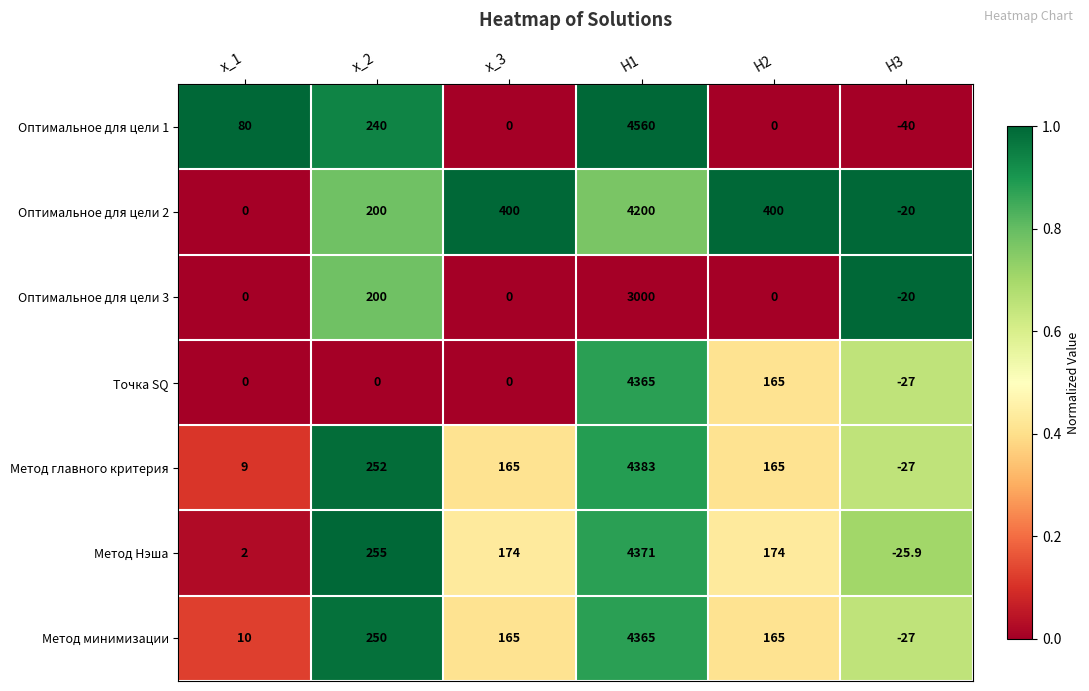

What is the sum of all Оптимальное для цели 2 values?

5180.0